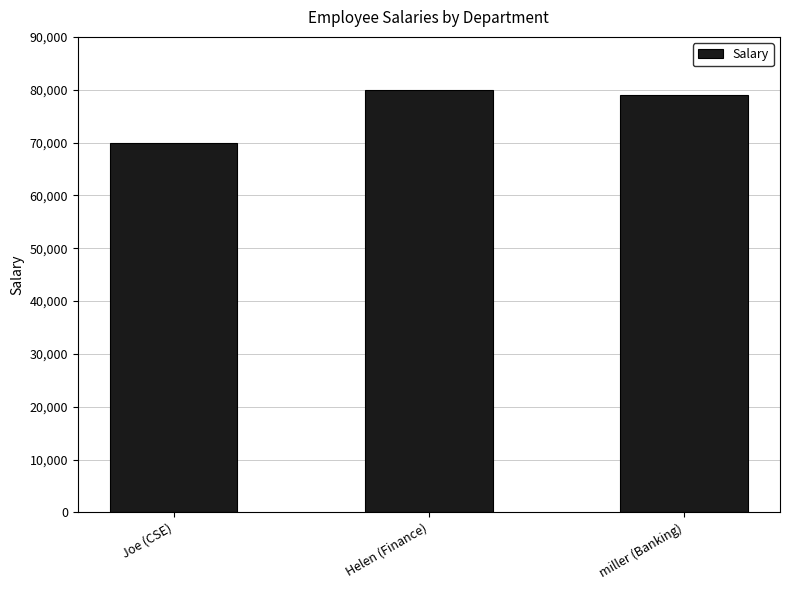

What is the difference between the values at Helen (Finance) and miller (Banking)?

910